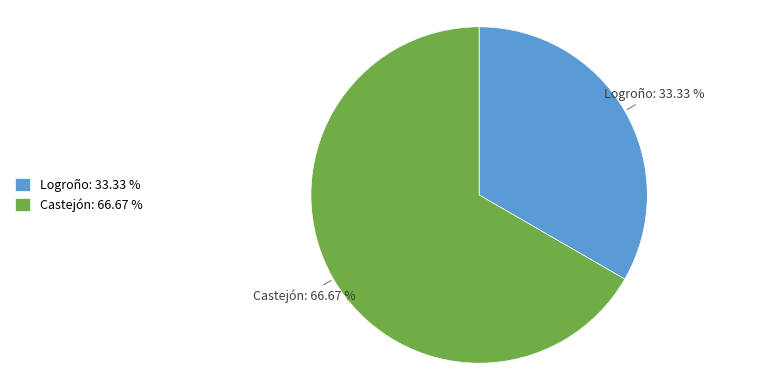

Does Logroño represent more than half of the total?

No